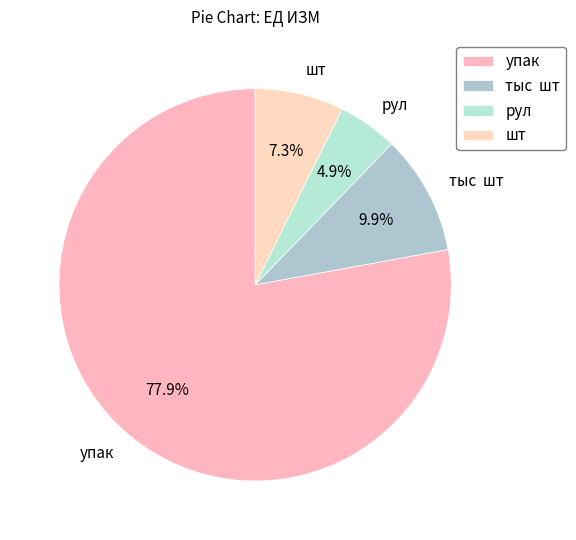

Is it true that шт is 1% of the pie?

False